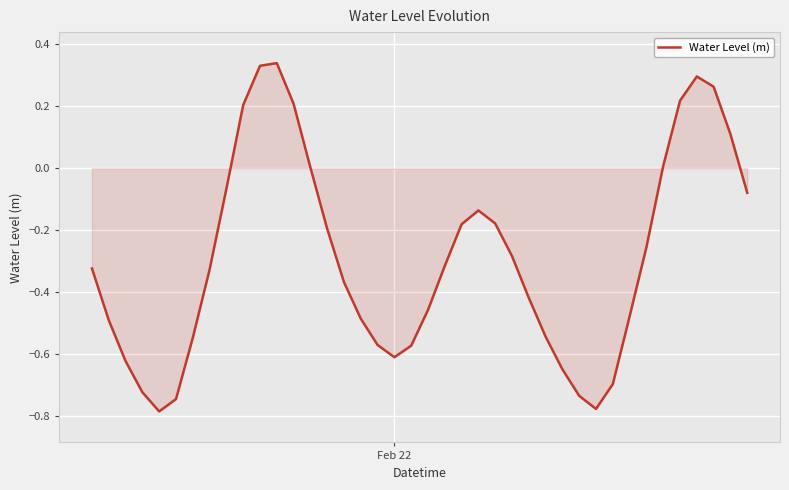

What is the difference between the maximum and minimum values?

1.1